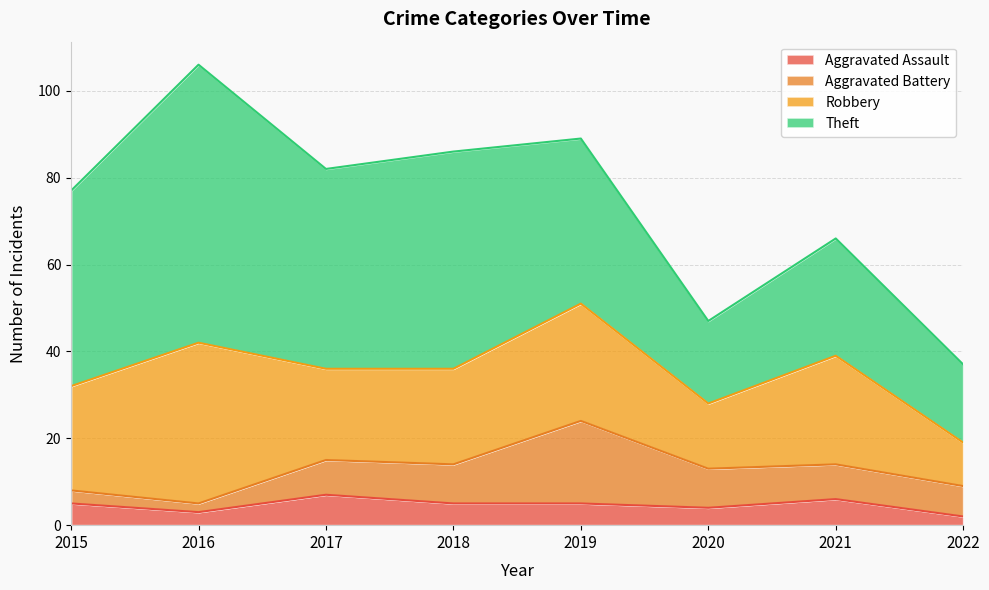

The value of Theft at 2021 is 27. True or false?

True